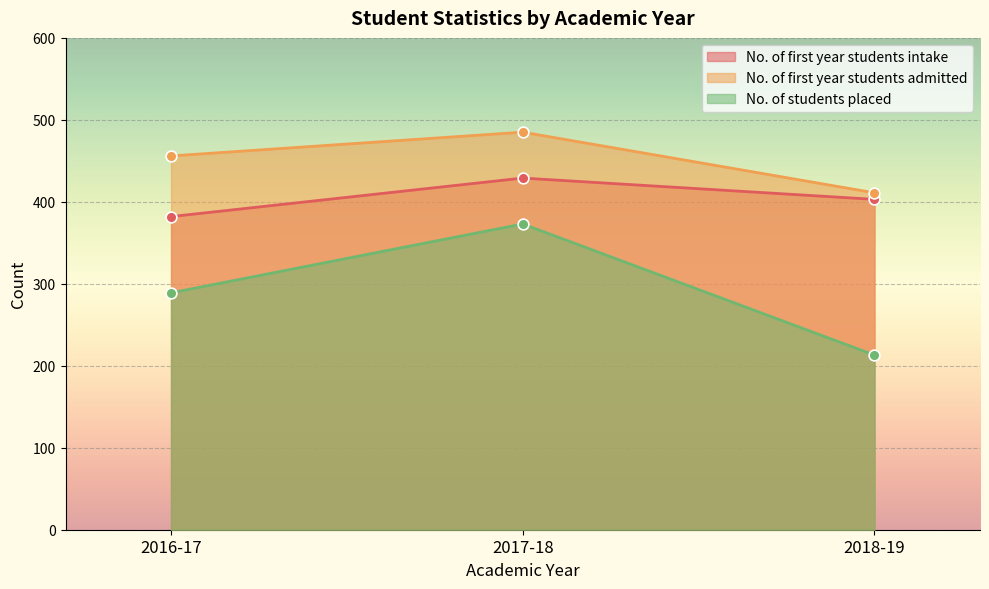

At how many categories does at least one series exceed 292?

3